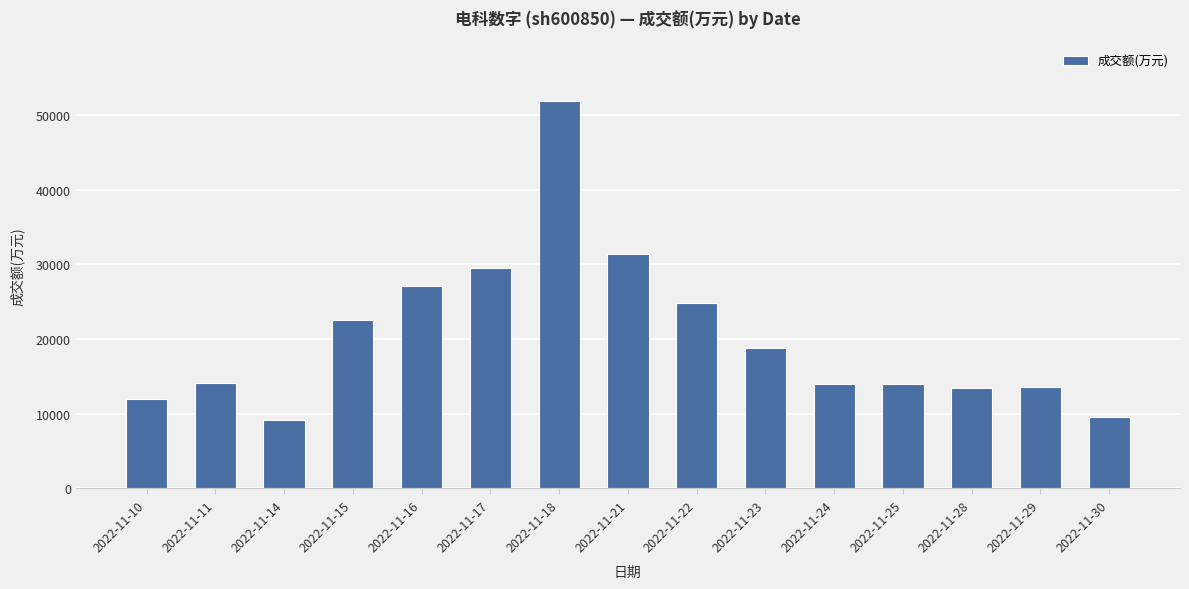

What is the maximum value shown in the chart?

51799